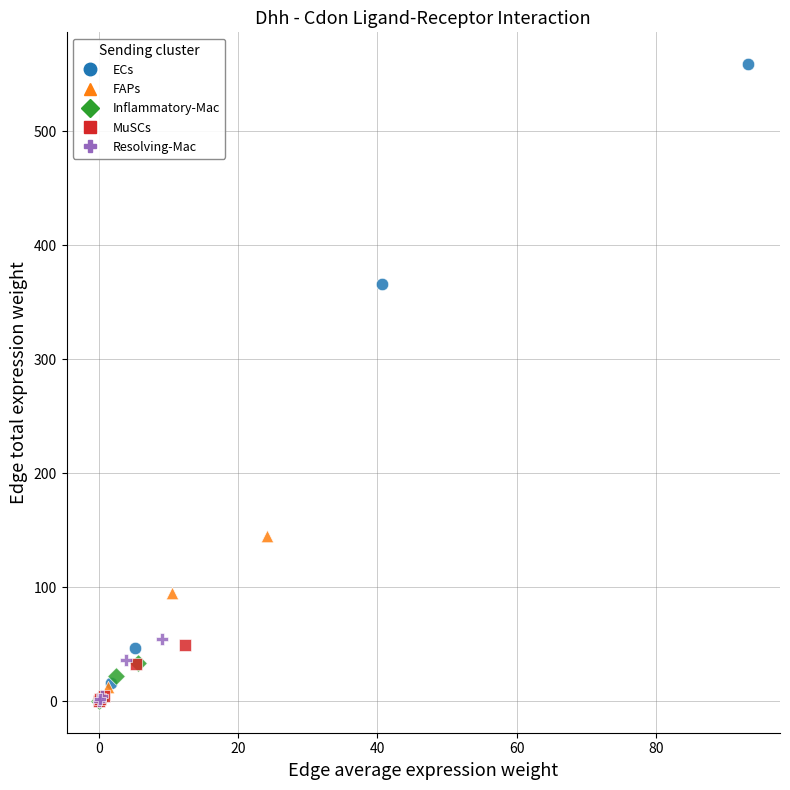

Which series reaches the maximum Y coordinate?

ECs